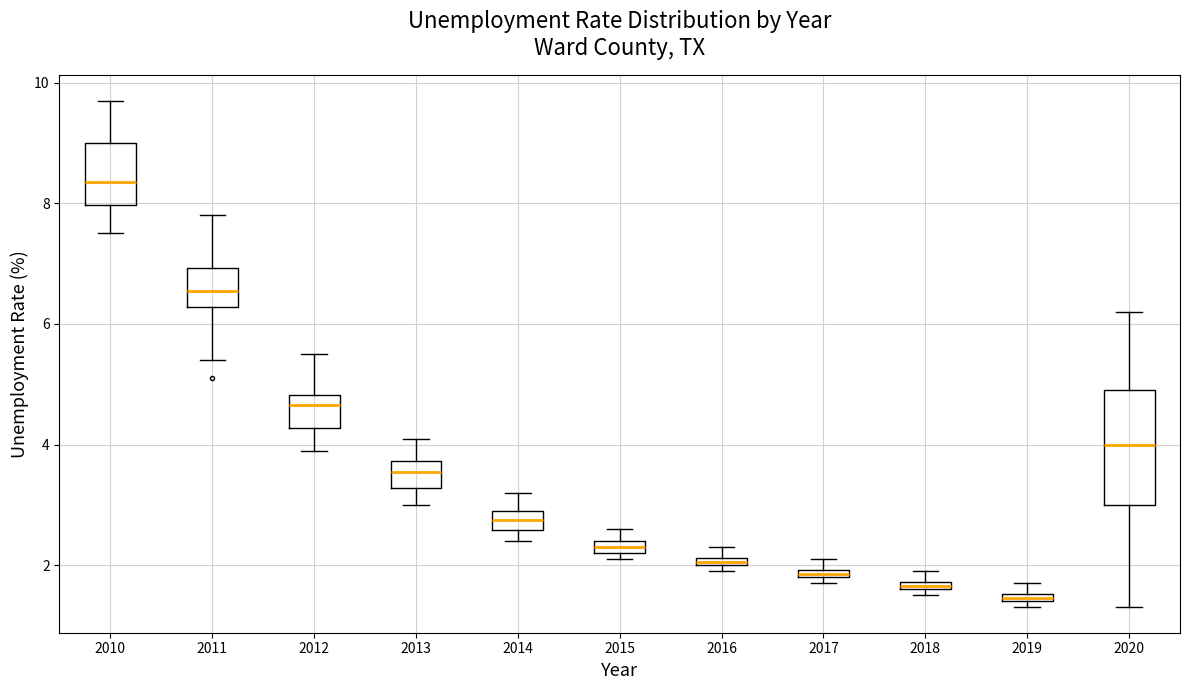

Comparing the boxes themselves (not the whiskers), which one is the tallest?

2020